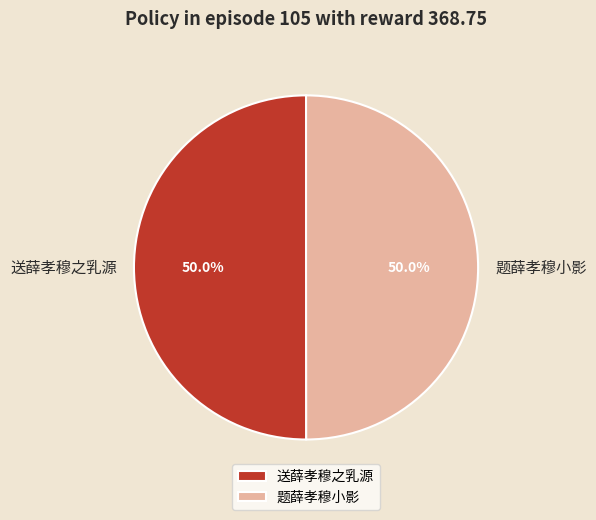

How many slices are in this pie chart?

2